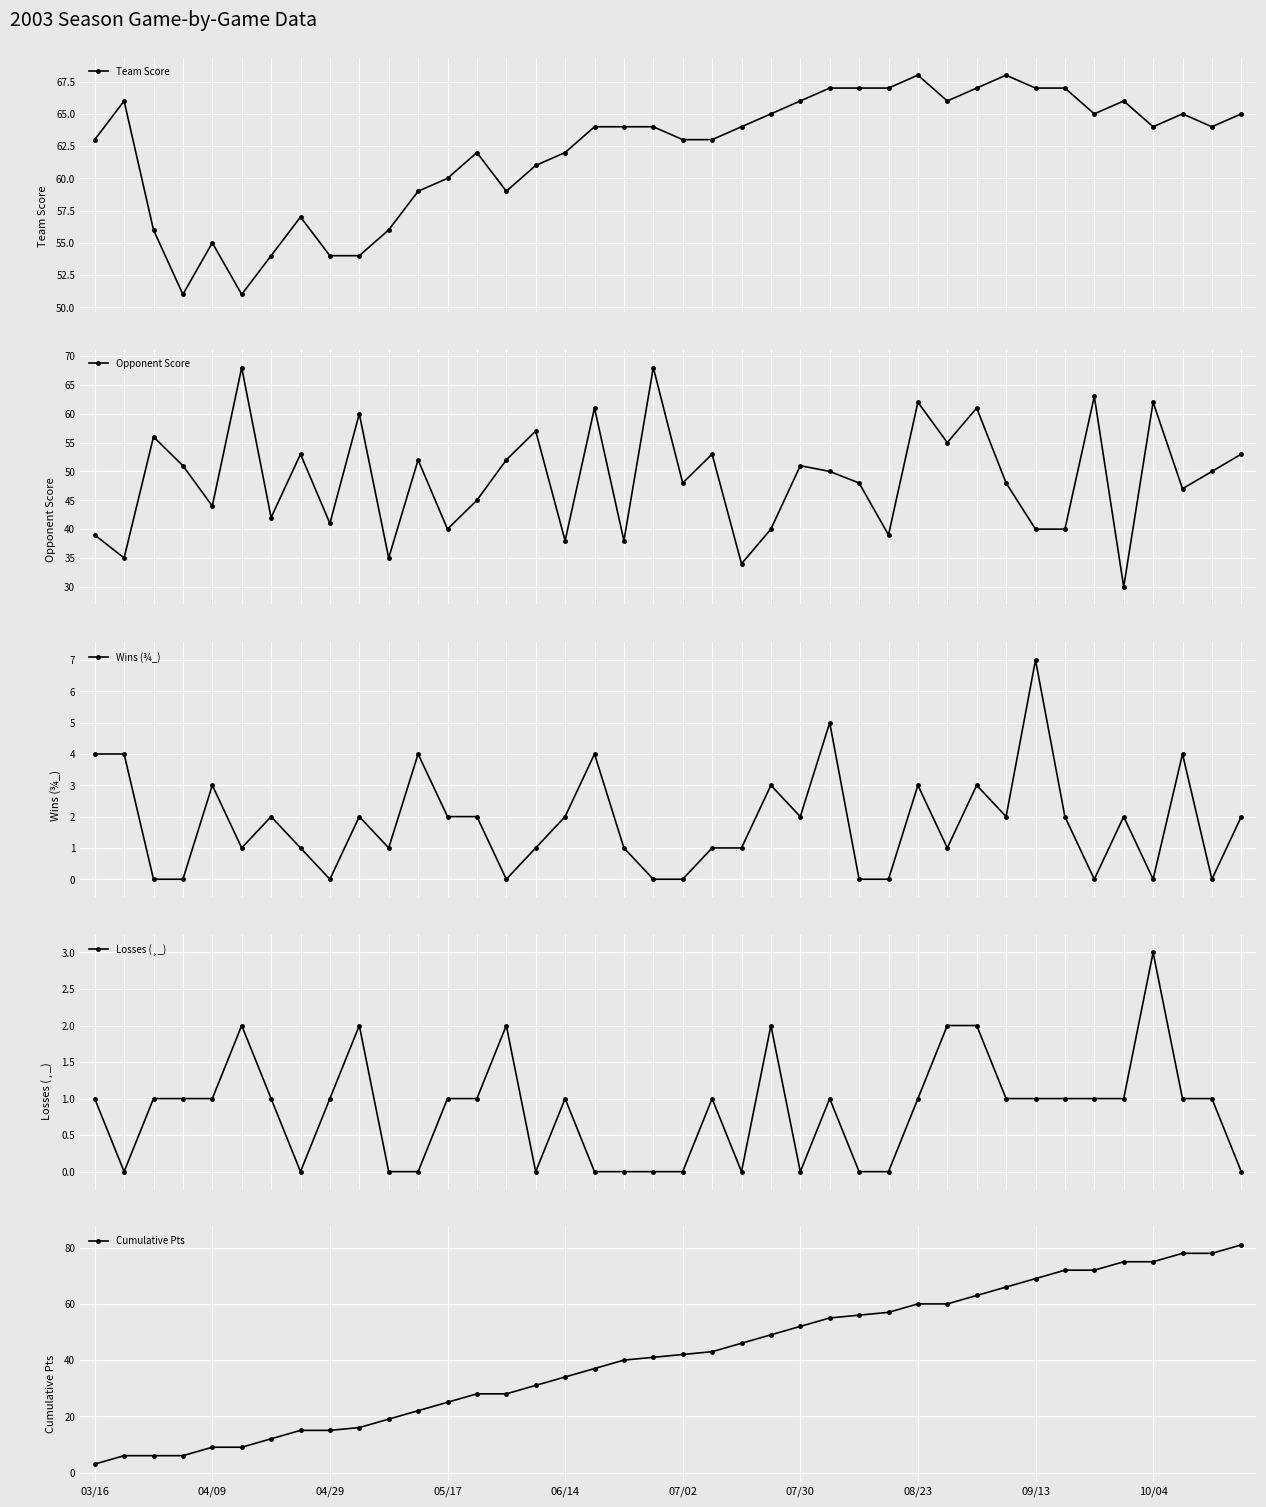

At how many categories does at least one series exceed 51?

39